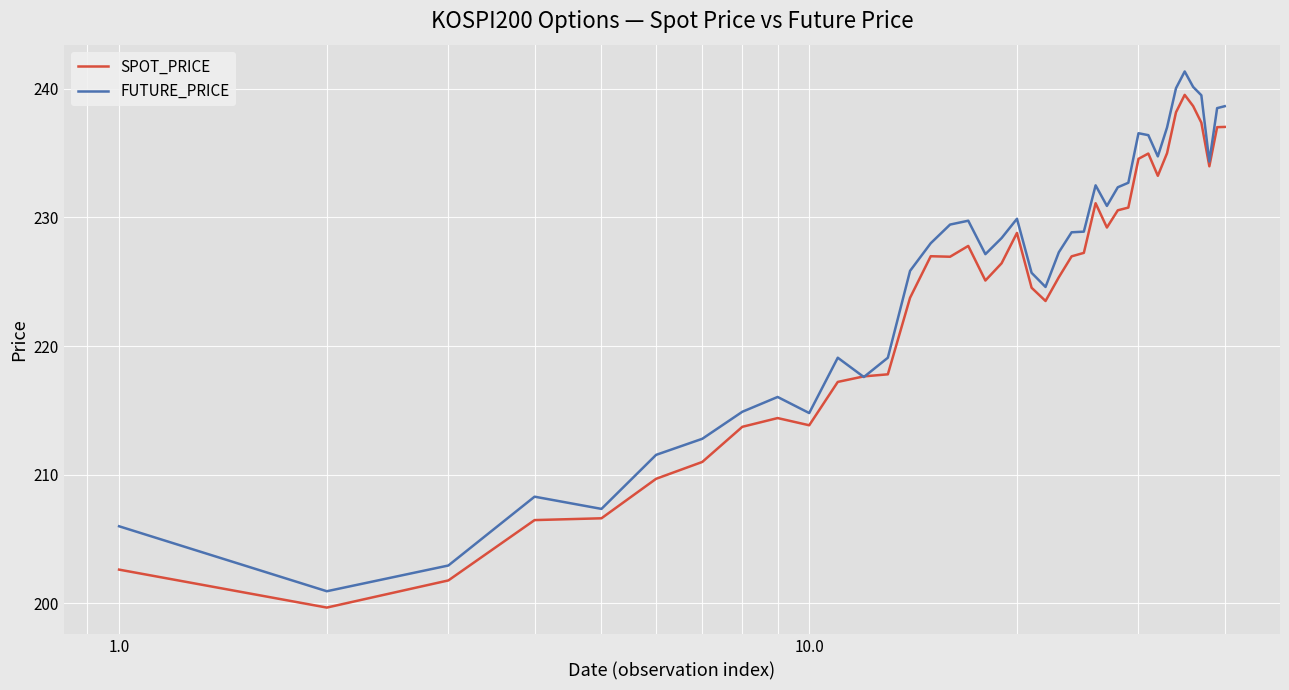

Which series has the widest spread of values?

FUTURE_PRICE